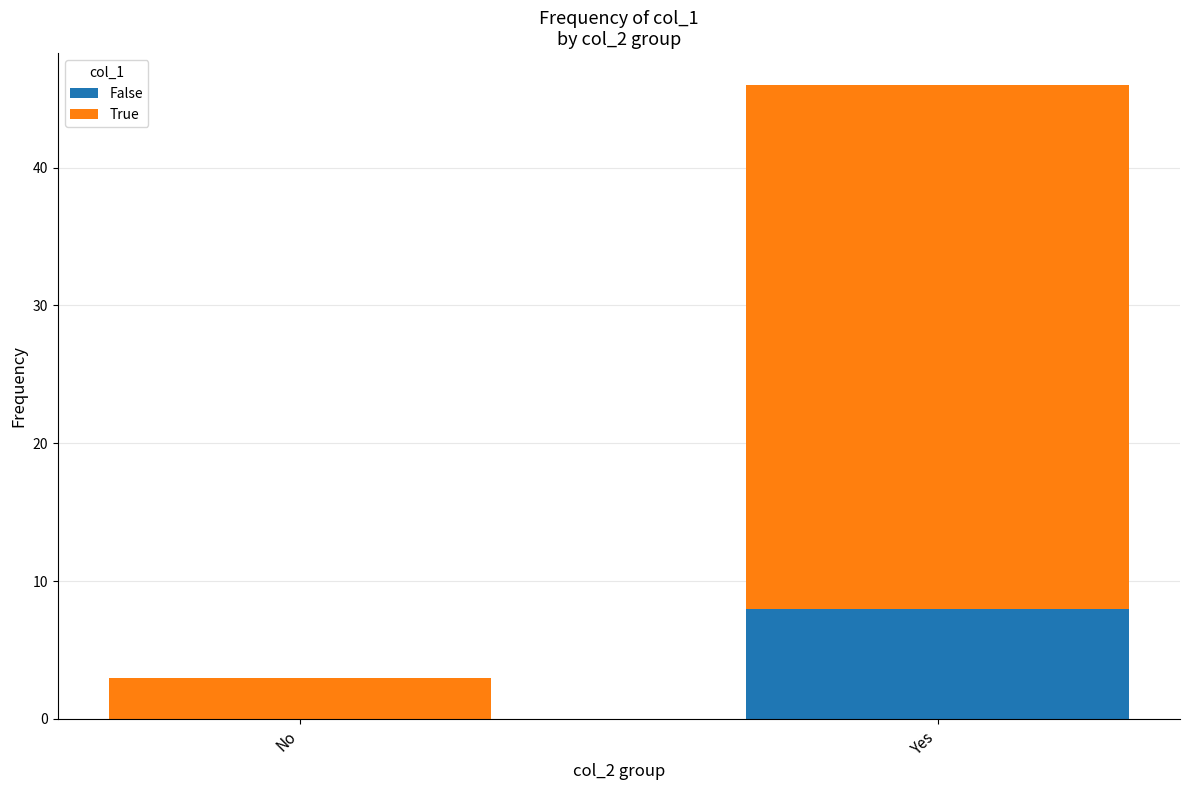

Is it true that False equals 8 at Yes?

True